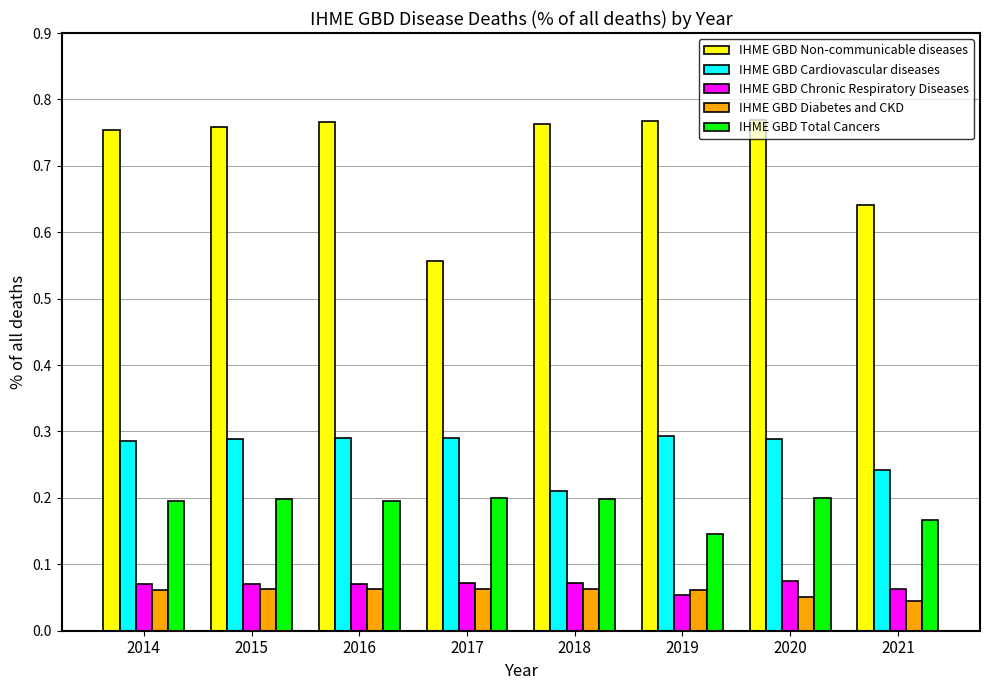

What is the difference between the highest and lowest values at 2015?

0.7